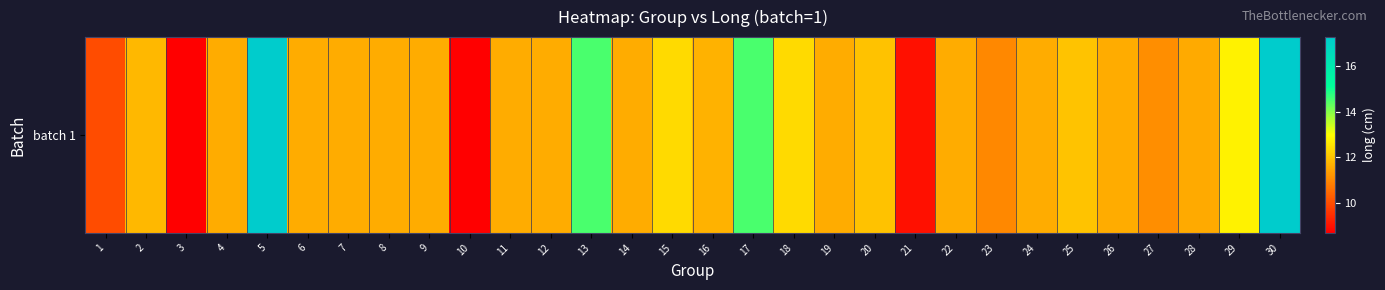

Between 22 and 28, which is larger?

22